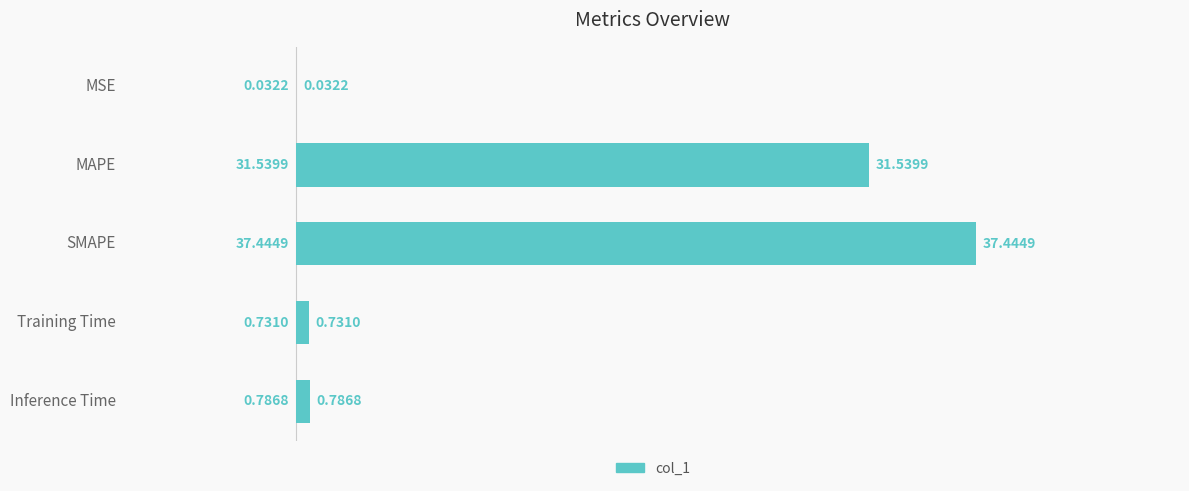

Between MSE and MAPE, which is larger?

MAPE